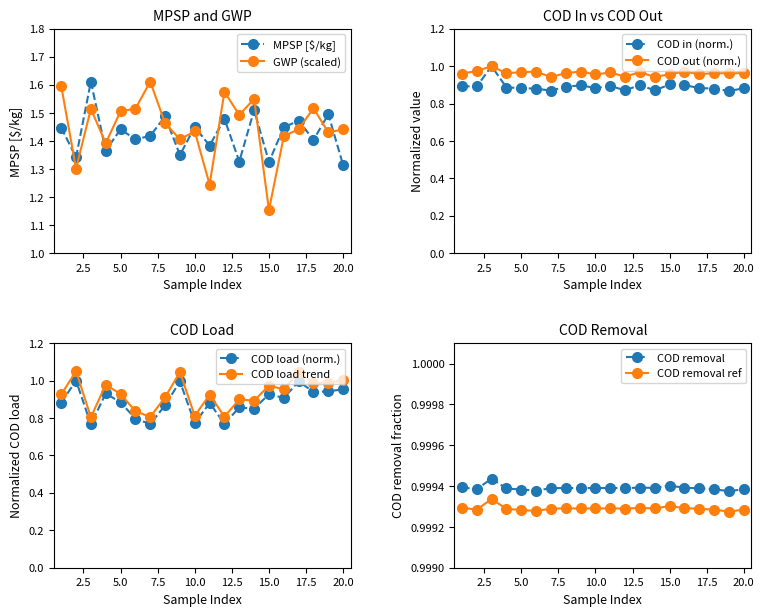

Between 3 and 17, which series saw the biggest shift?

COD load [kg/hr]